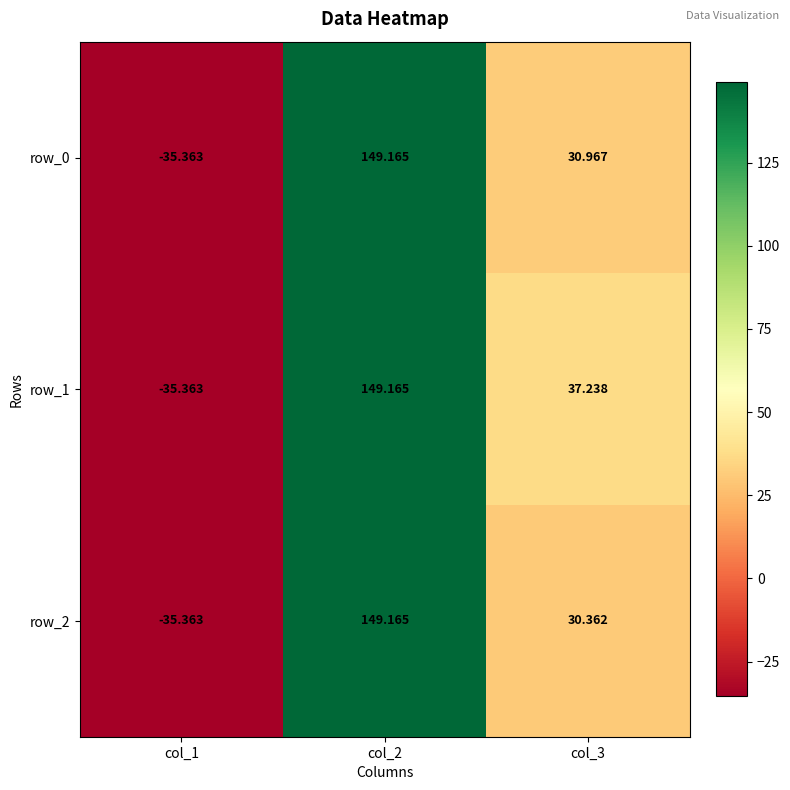

Is the value of row_1 at col_3 greater than the value of row_0 at col_2?

No